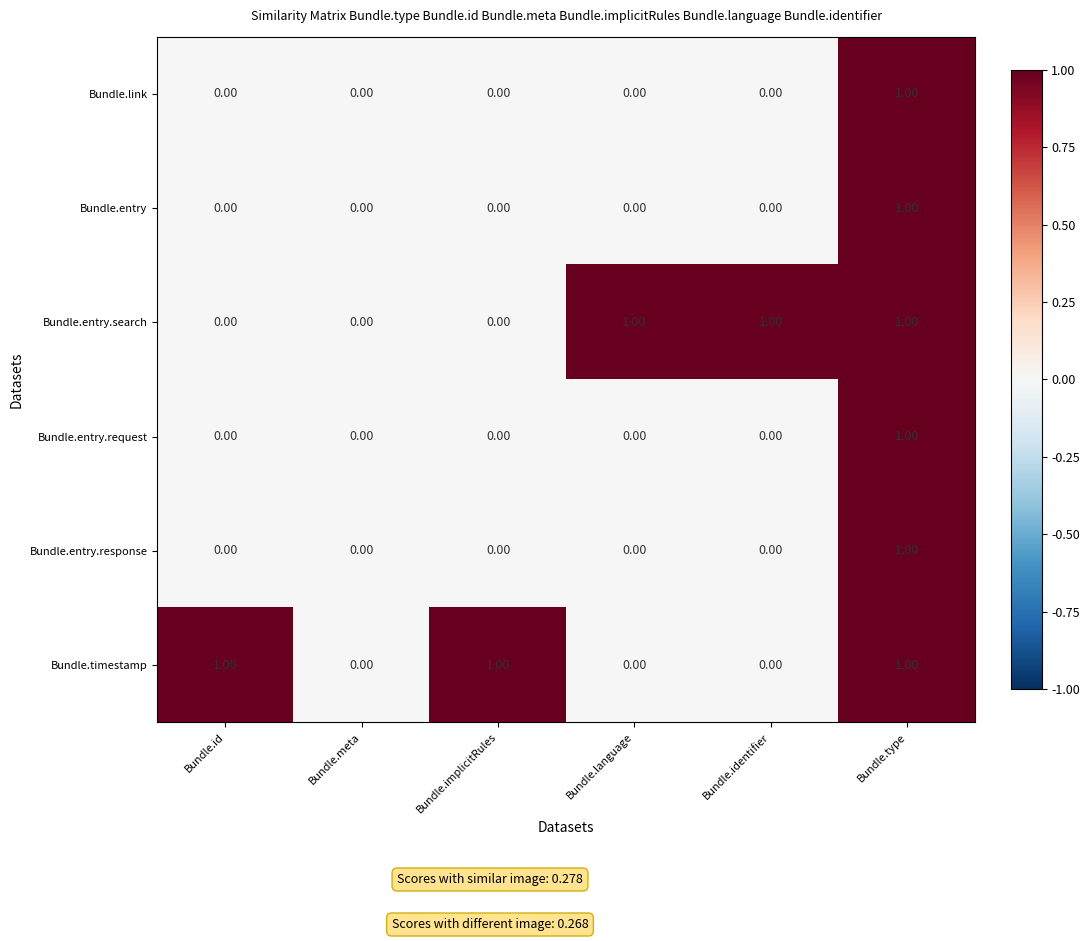

Is the value of Bundle.entry.response at Bundle.identifier greater than the value of Bundle.entry at Bundle.type?

No